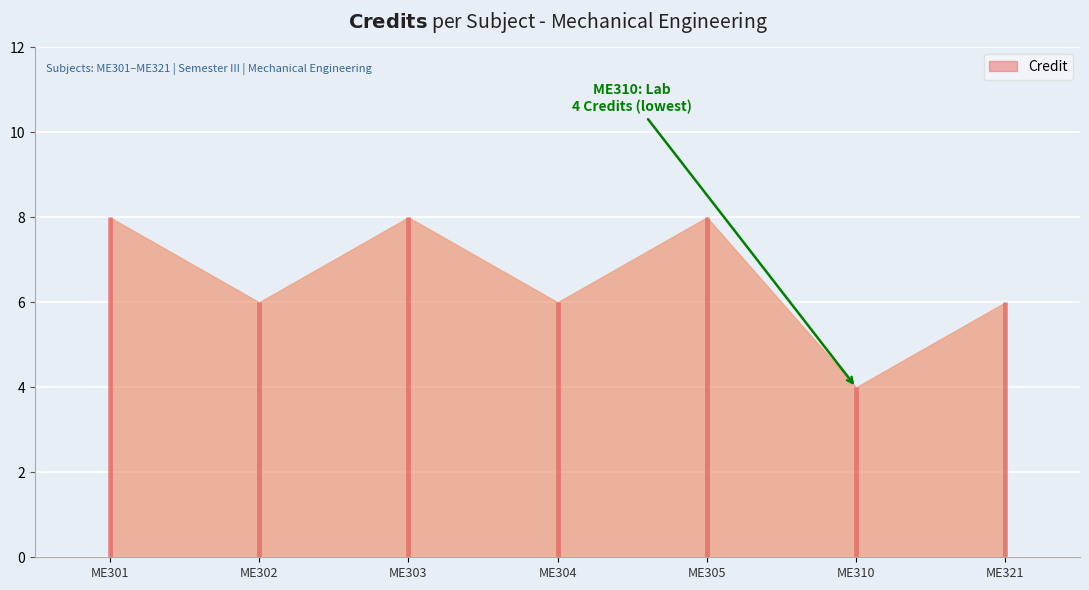

Rank the categories by value from lowest to highest.

ME310, ME302, ME304, ME321, ME301, ME303, ME305